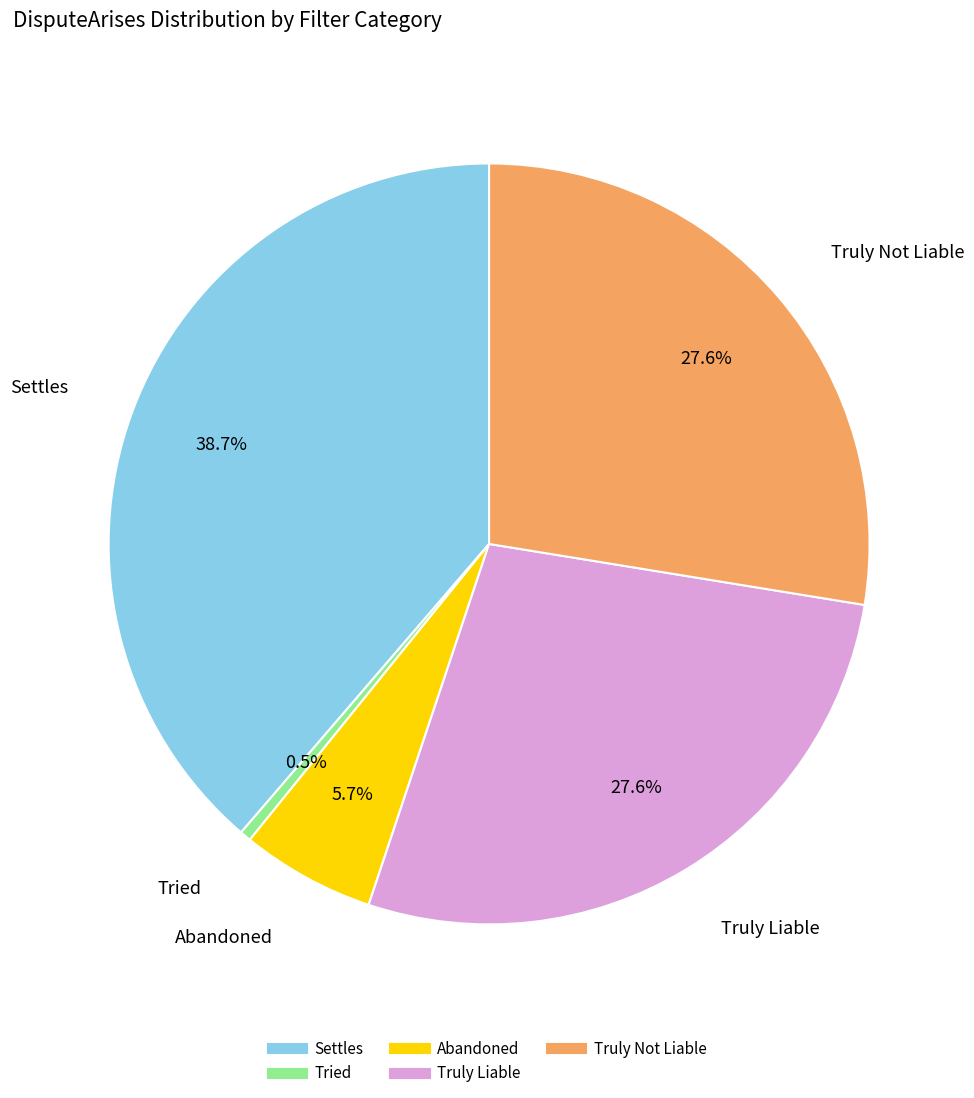

To the nearest percent, what is the average slice percentage?

20%